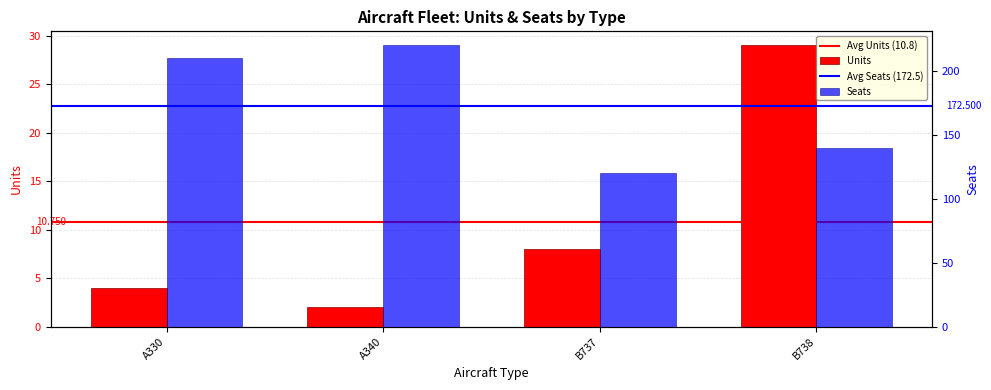

What is the label of the 4th bar from the left?

B738